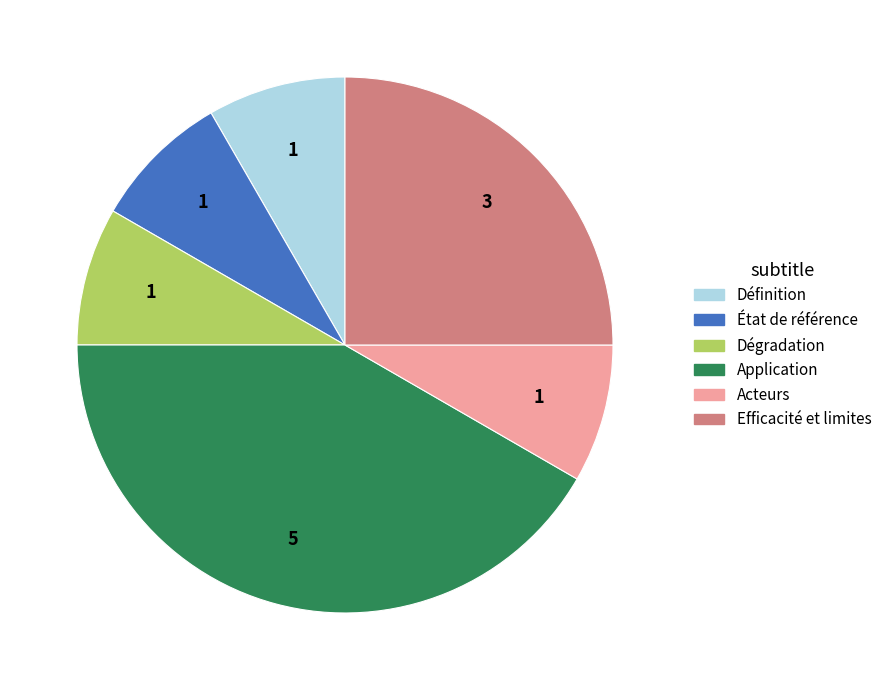

Do Efficacité et limites and Définition together represent more than half of the pie?

No